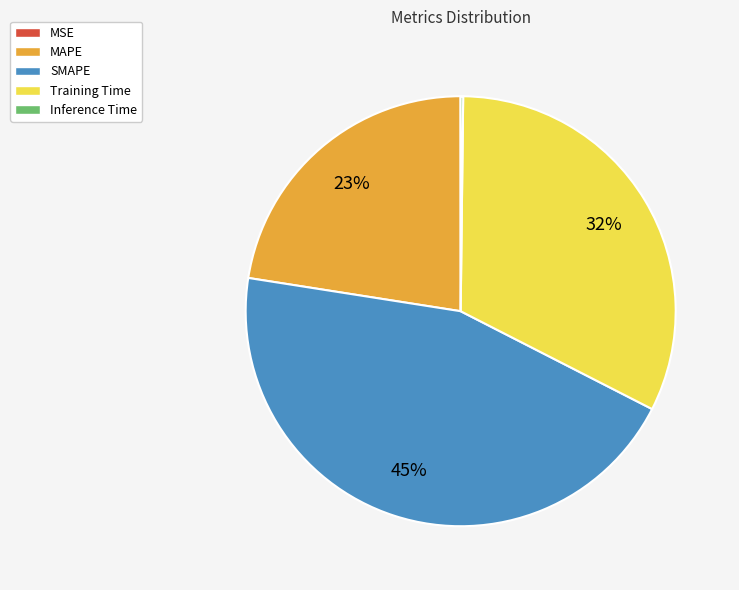

Which category has the biggest portion of the pie?

SMAPE